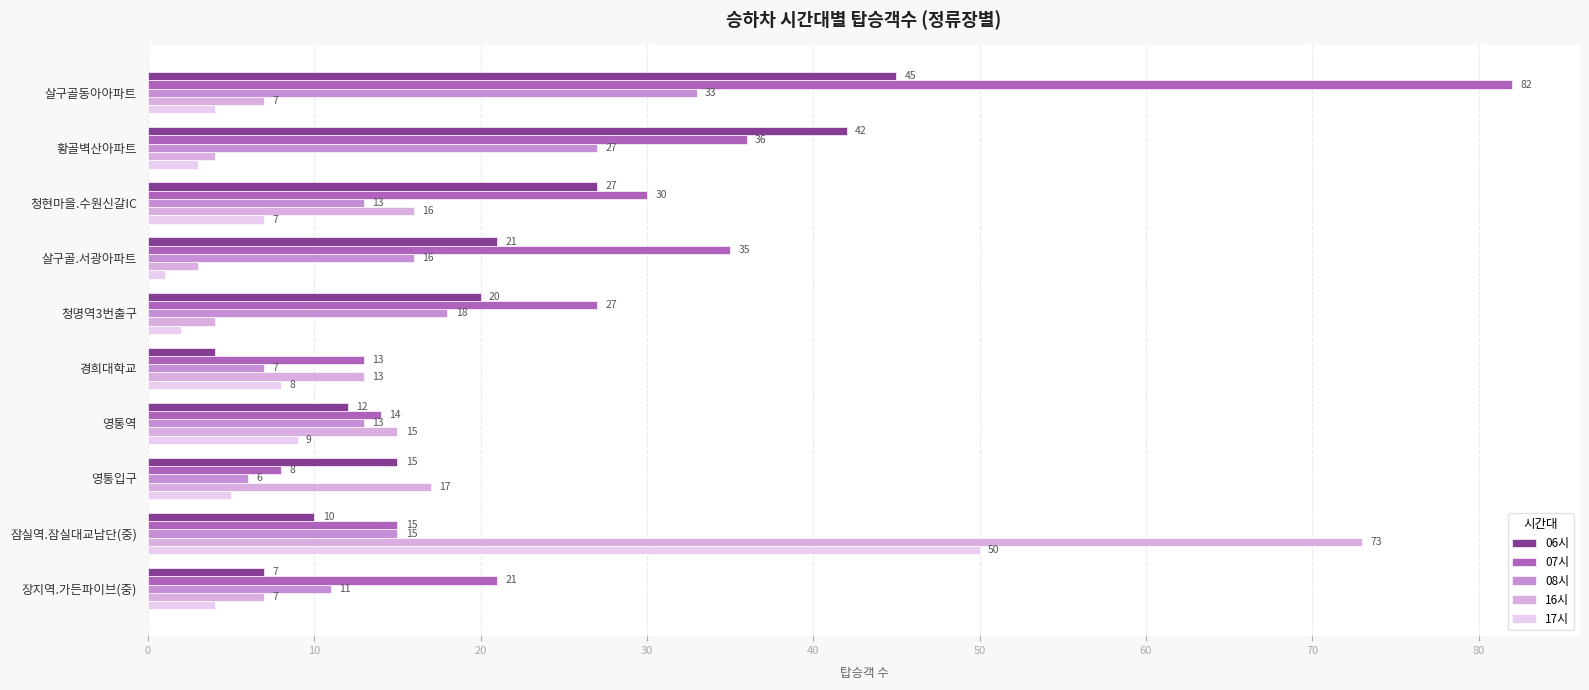

What is the sum of all 17시 values?

93